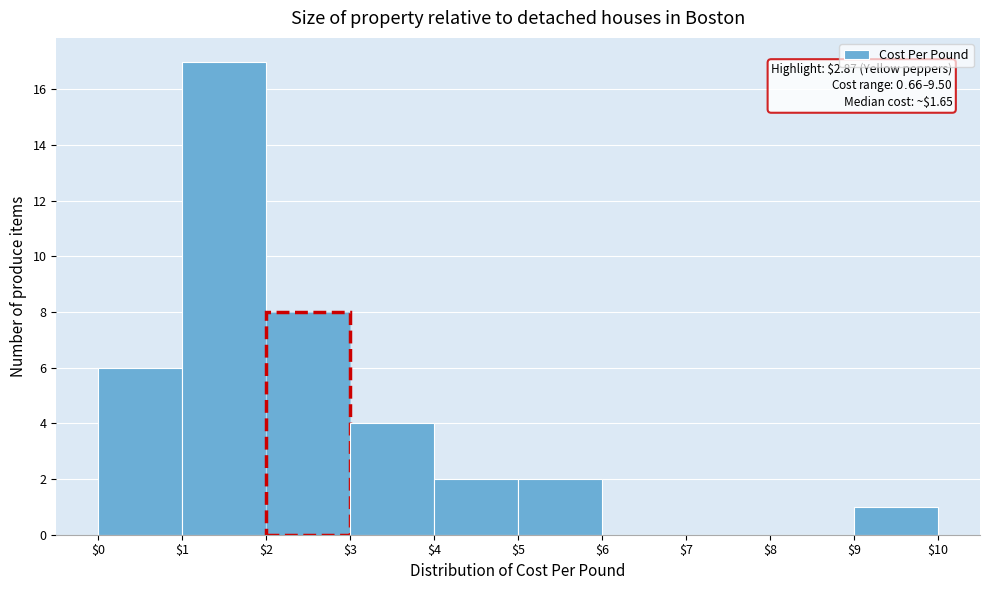

Over which range of the x-axis is the bar tallest?

$1 to $2